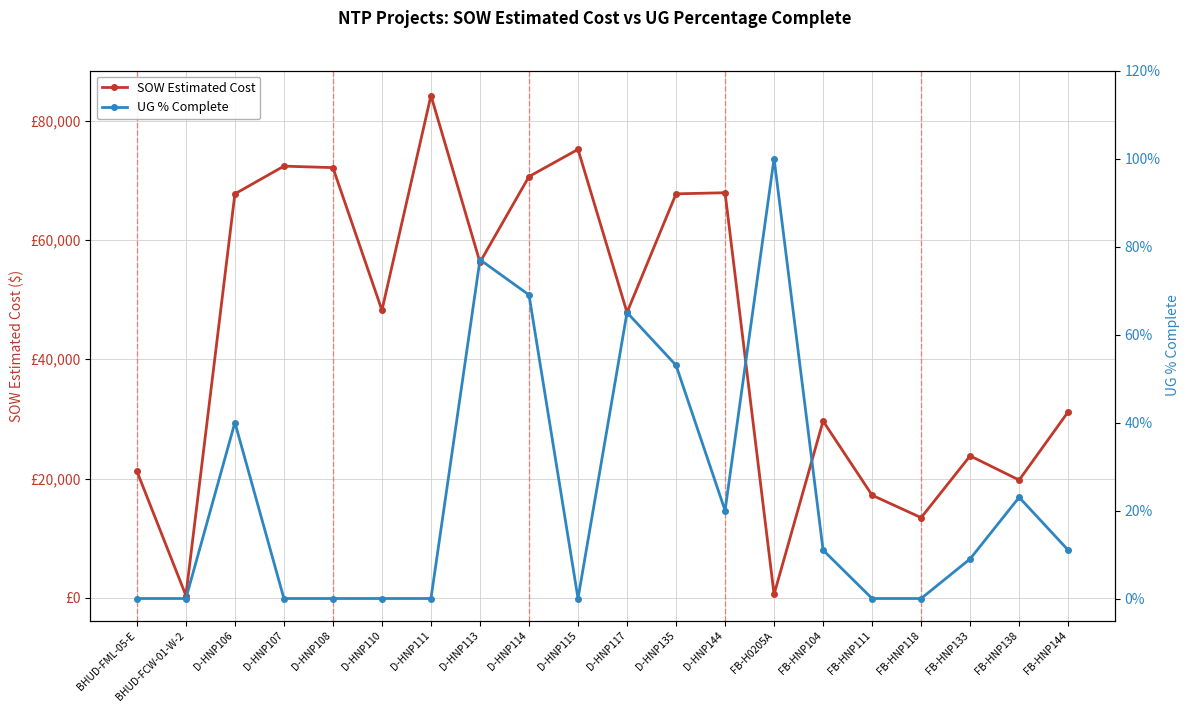

True or false: UG % Complete and SOW Estimated Cost cross at least once.

False